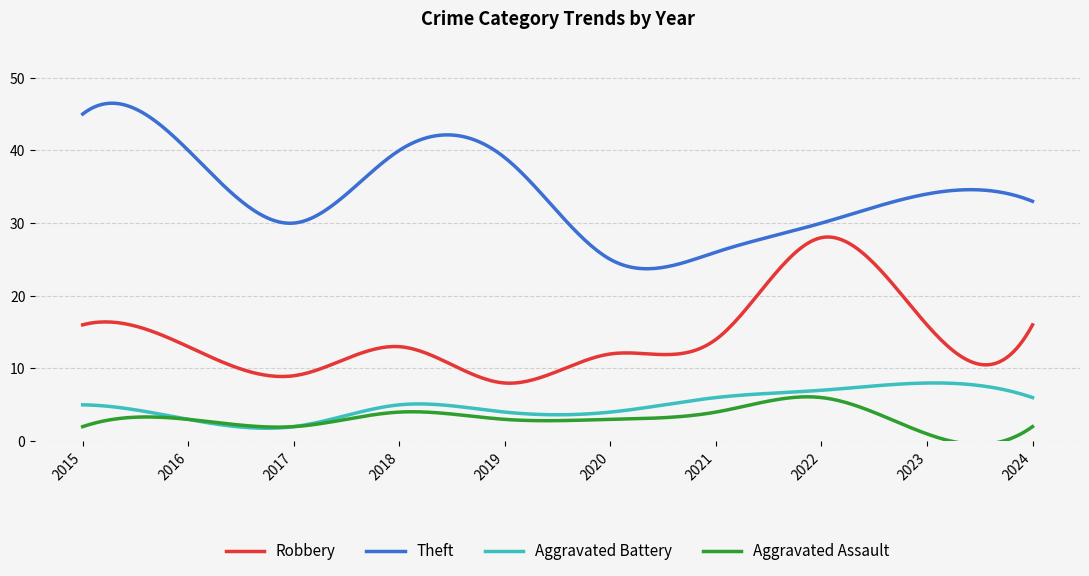

What are all the series names shown in the legend?

Robbery, Theft, Aggravated Battery, Aggravated Assault